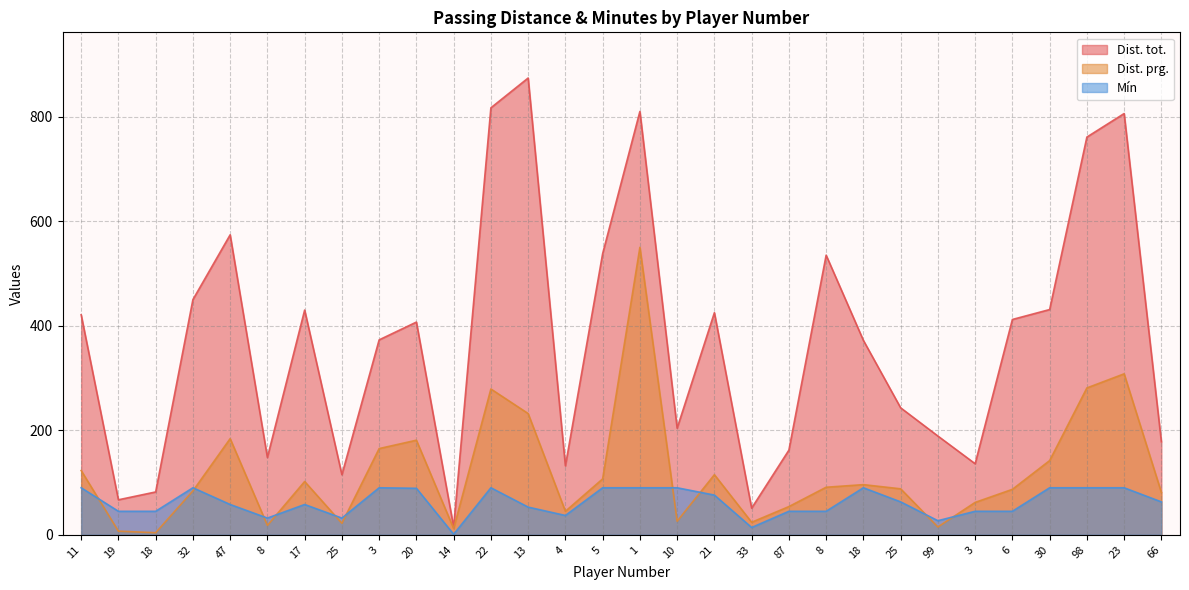

What is the sum of the Dist. tot. values at 98 and 33?

812